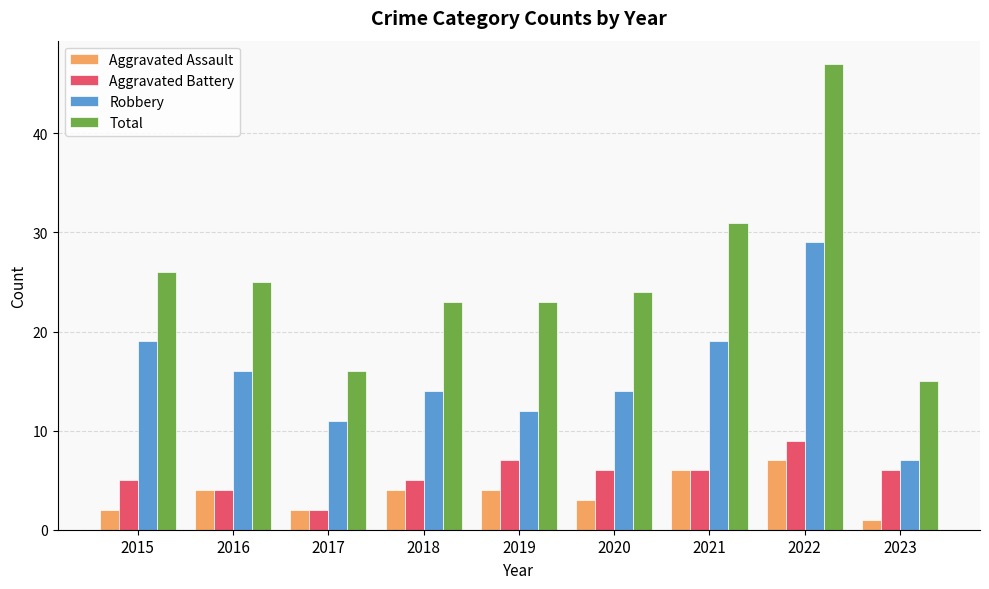

Reading left to right, extract all data points from this chart.

Aggravated Assault: 2	4	2	4	4	3	6	7	1
Aggravated Battery: 5	4	2	5	7	6	6	9	6
Robbery: 19	16	11	14	12	14	19	29	7
Total: 26	25	16	23	23	24	31	47	15